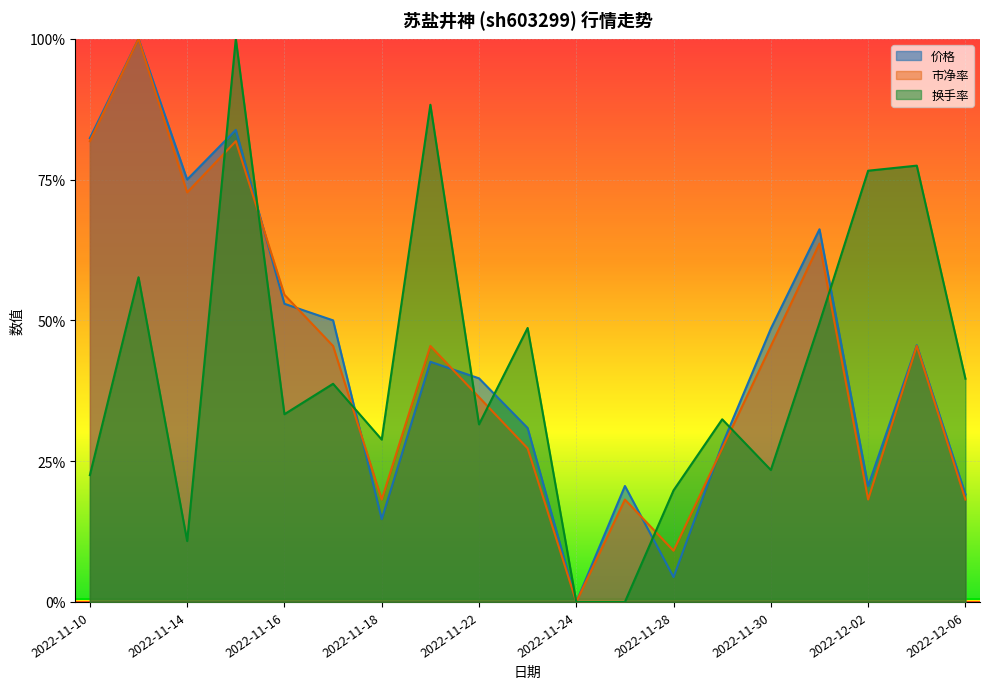

The value of 换手率 at 2022-11-24 is 0.6. True or false?

False